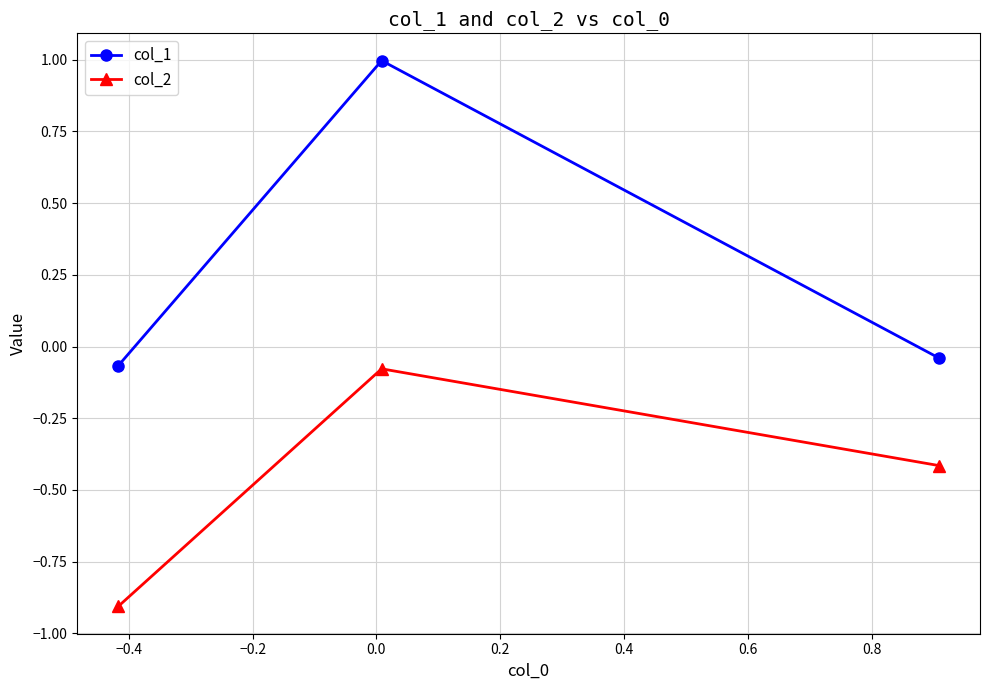

What is the sum of all col_2 values?

-1.4